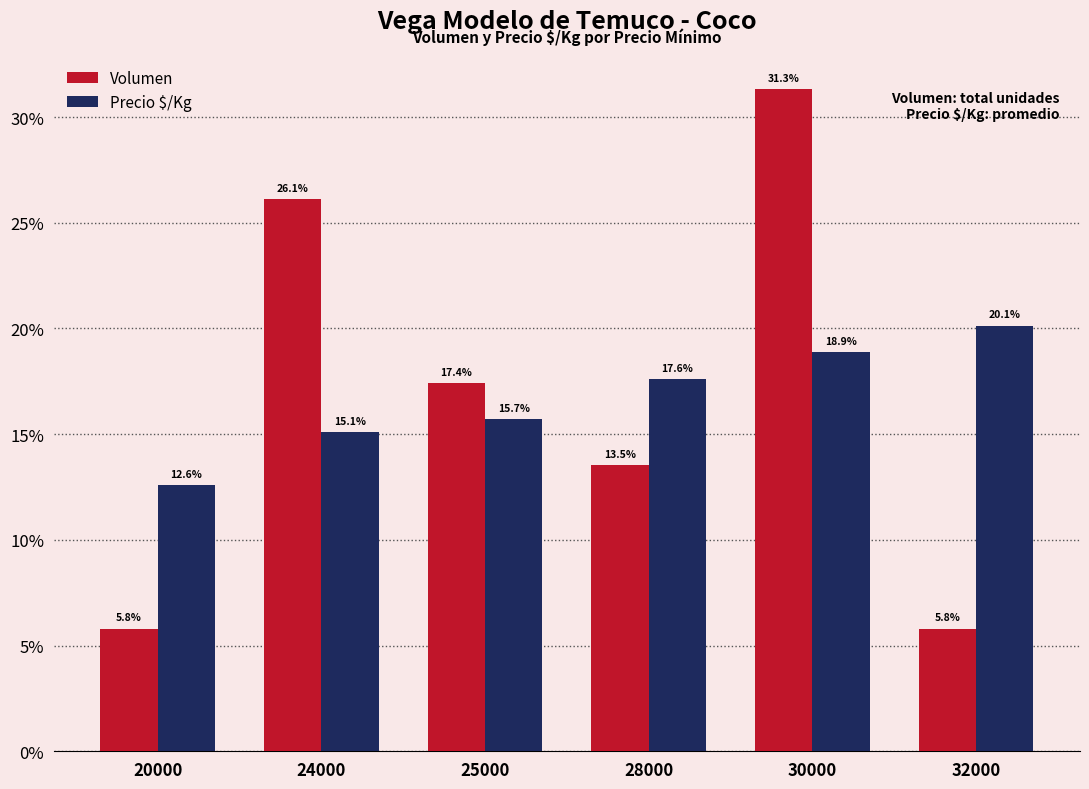

At 24000, list the series in order from largest to smallest.

Volumen, Precio $/Kg